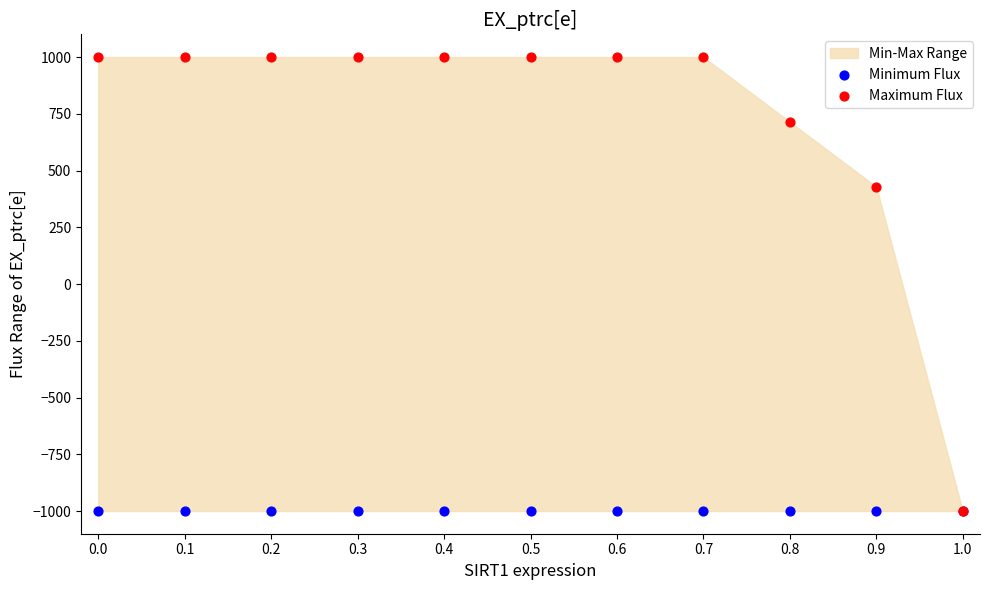

Across all series, what Y value is closest to 0?

428.6